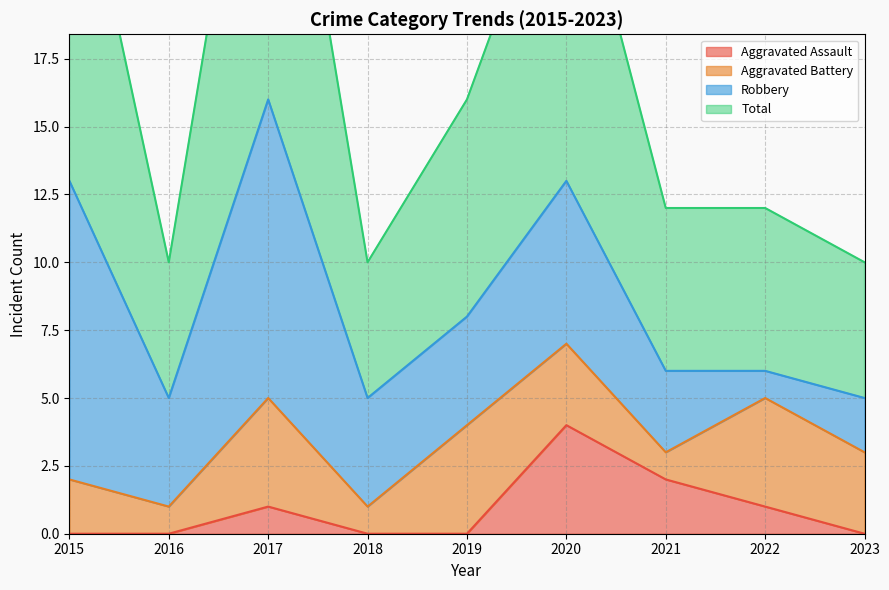

The value of Aggravated Assault at 2019 is 0. True or false?

True